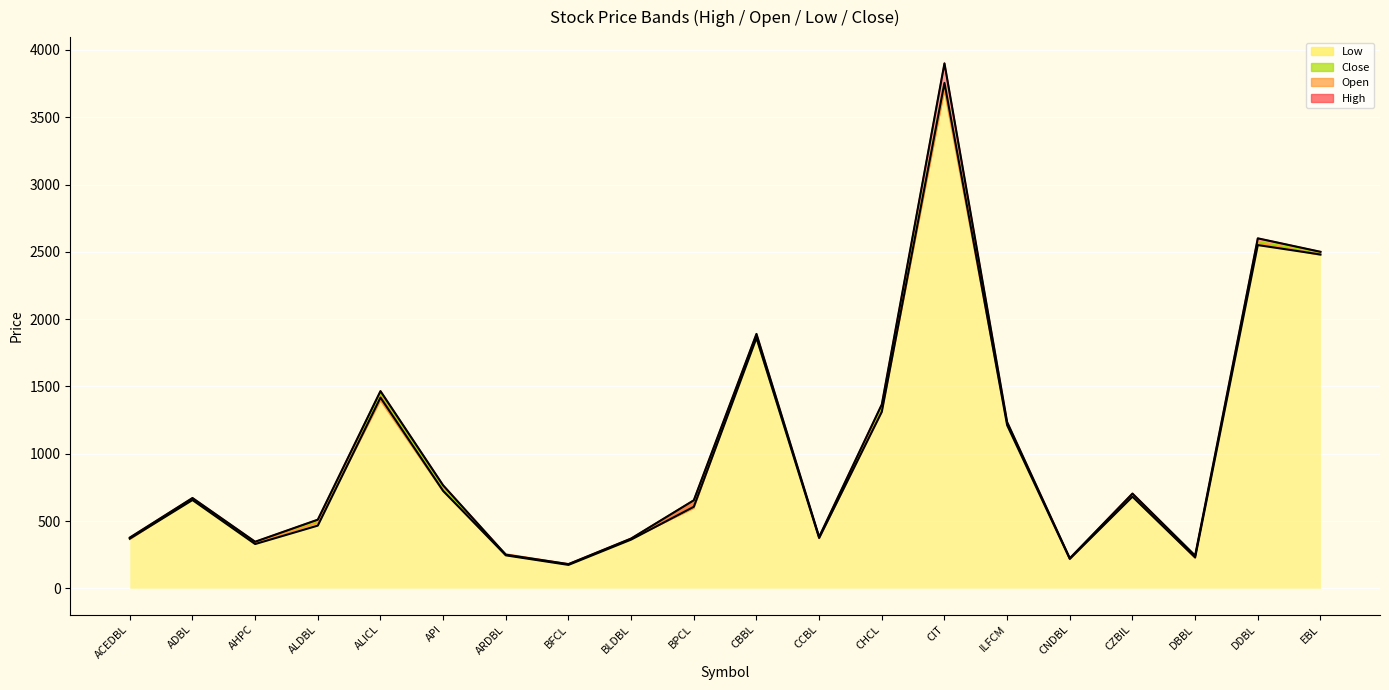

What is the total value across all series at ADBL?

2652